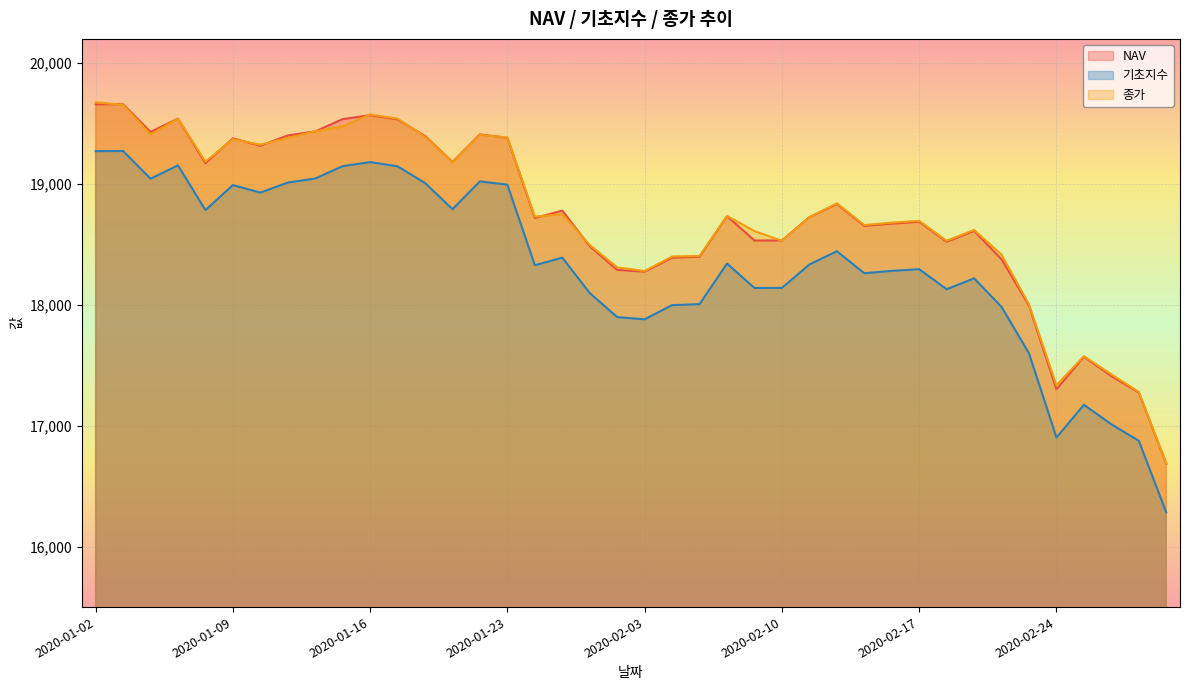

Reading right to left, what are all the values shown in this chart?

NAV: 16686.3	17275.1	17410.1	17570.4	17301.6	17994.1	18376.5	18611.2	18522.0	18687.2	18671.7	18652.8	18834.0	18725.0	18532.6	18532.2	18733.8	18398.0	18389.9	18274.4	18289.0	18484.7	18779.4	18718.8	19381.8	19410.0	19181.7	19396.6	19533.9	19569.4	19536.1	19434.5	19401.4	19315.6	19377.3	19171.0	19540.4	19430.3	19659.7	19658.7
기초지수: 16283.6	16875.4	17012.1	17173.2	16902.7	17599.1	17983.2	18219.2	18129.2	18295.2	18281.0	18261.6	18443.5	18333.8	18140.2	18139.6	18342.0	18006.0	17997.8	17880.3	17898.5	18097.3	18390.6	18327.4	18994.1	19021.5	18791.7	19007.7	19145.6	19180.9	19147.2	19044.9	19011.5	18928.4	18990.6	18783.8	19153.7	19043.2	19272.8	19271.3
종가: 16690.0	17280.0	17425.0	17575.0	17335.0	18005.0	18415.0	18620.0	18530.0	18695.0	18680.0	18660.0	18840.0	18725.0	18530.0	18610.0	18735.0	18405.0	18400.0	18280.0	18310.0	18495.0	18750.0	18730.0	19385.0	19405.0	19180.0	19390.0	19540.0	19575.0	19475.0	19435.0	19380.0	19325.0	19370.0	19185.0	19540.0	19410.0	19655.0	19675.0